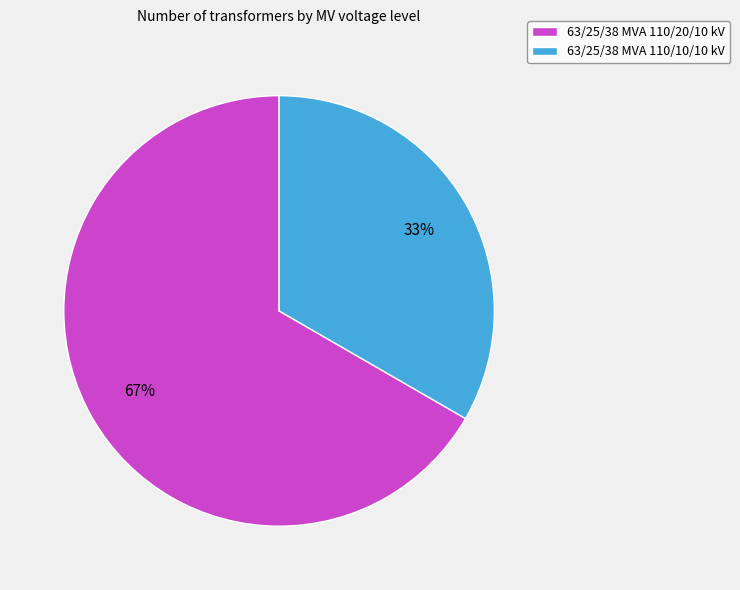

The 63/25/38 MVA 110/10/10 kV slice represents 46% of the pie. True or false?

False